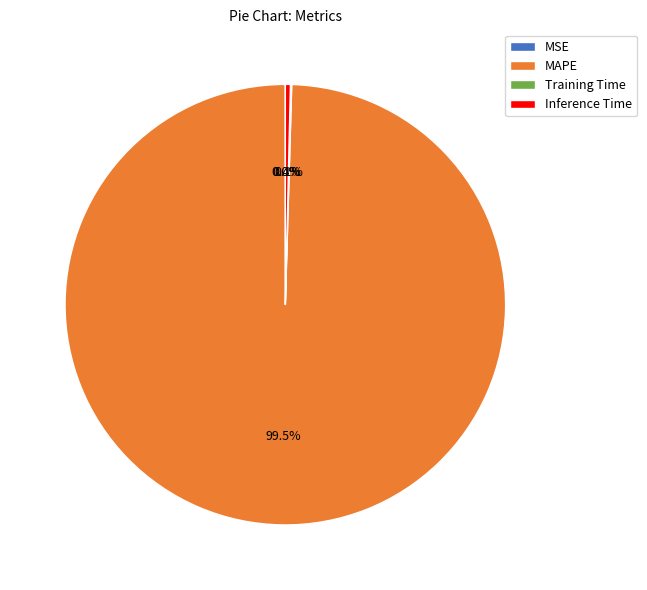

What is the total percentage of MAPE and Inference Time?

99.9%